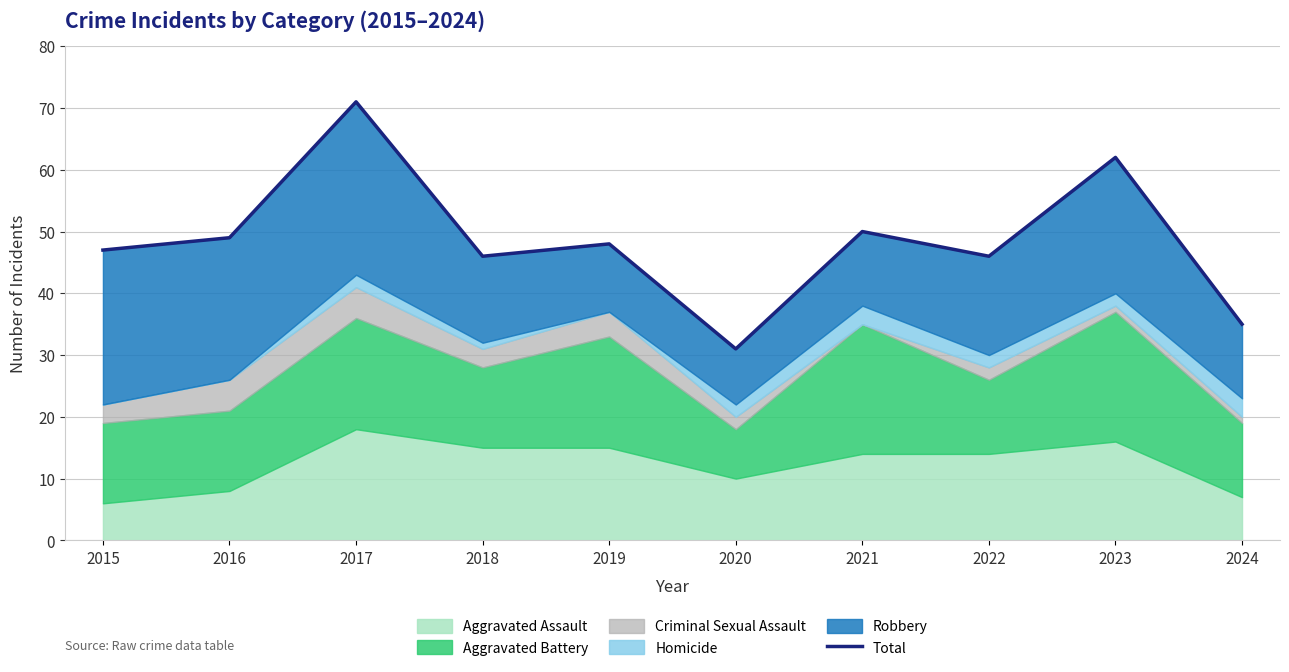

True or false: the data shows 71 at 2017.

True